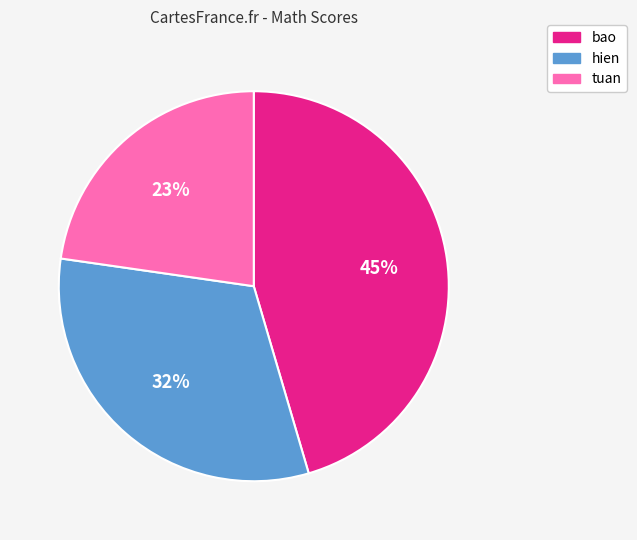

What is the largest slice in the pie chart?

bao